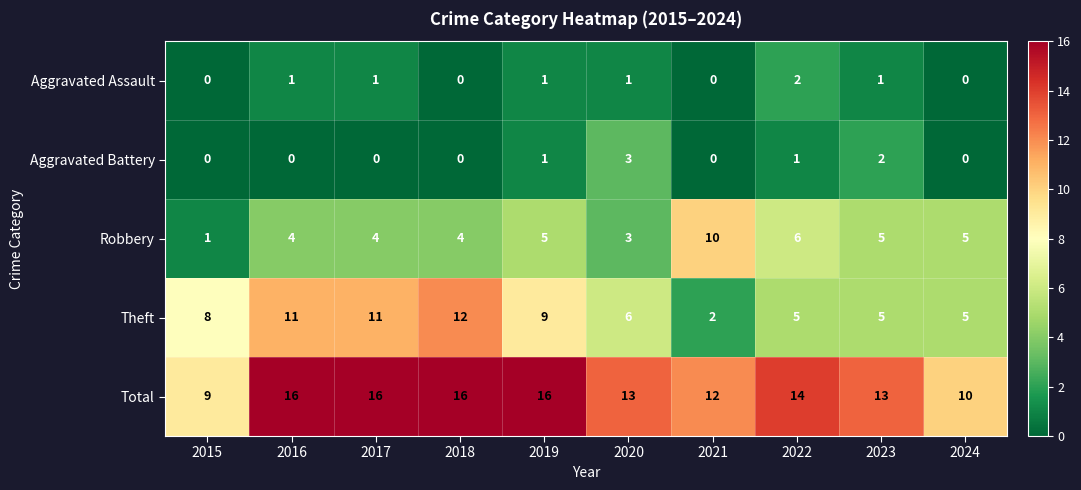

At 2017, list the series in order from largest to smallest.

Total, Theft, Robbery, Aggravated Assault, Aggravated Battery